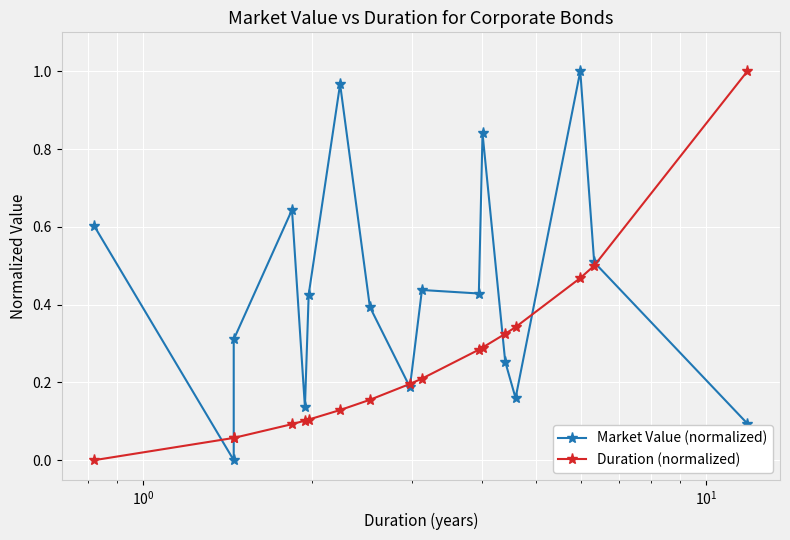

True or false: Duration (normalized) has a value of 0.0 at $\mathdefault{10^{-1}}$.

False